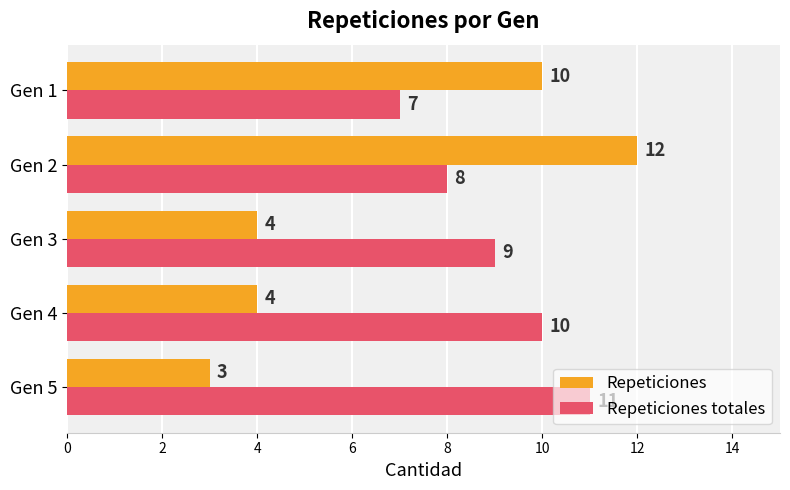

Which series has the largest total across all categories?

Repeticiones totales